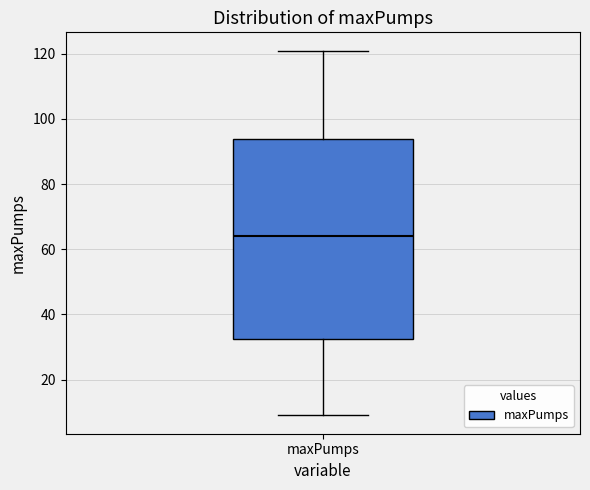

Read this box plot against the y-axis: the position of the median line, the range covered by the box, and the ends of both whiskers. The values are not printed on the chart, so give them approximately, as read against the axis.

median 64, box 32 to 94, whiskers 10 to 122